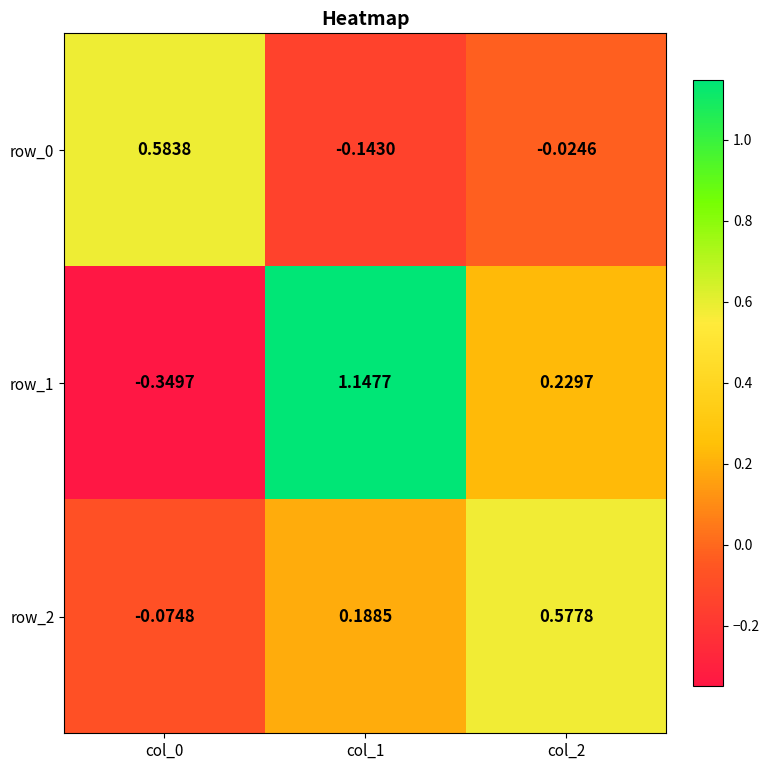

Rank the series by their maximum value, from highest to lowest.

row_1, row_0, row_2